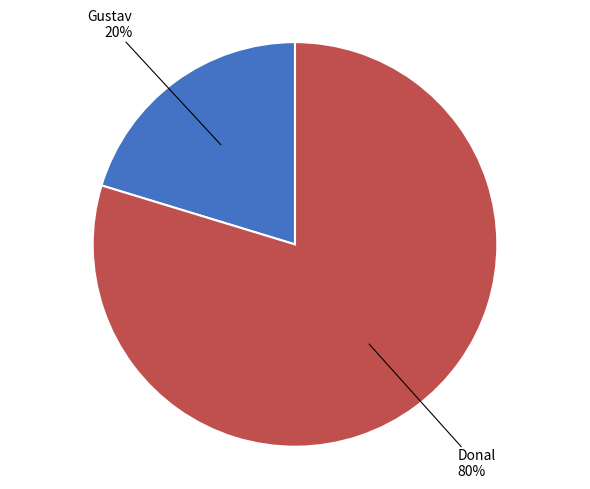

Does any single category account for the majority?

Yes